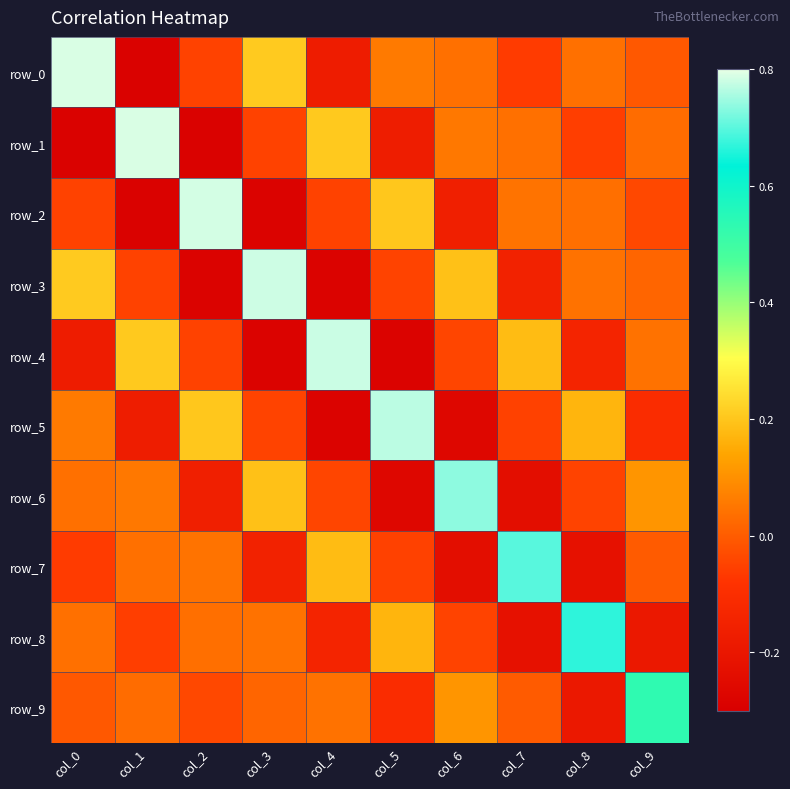

The row_5 series shows 0.1 at col_0. True or false?

False